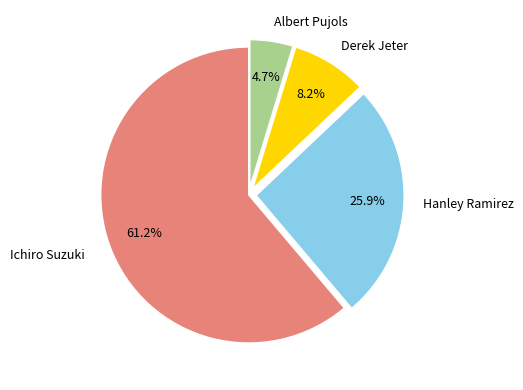

Between Albert Pujols and Derek Jeter, which is larger?

Derek Jeter